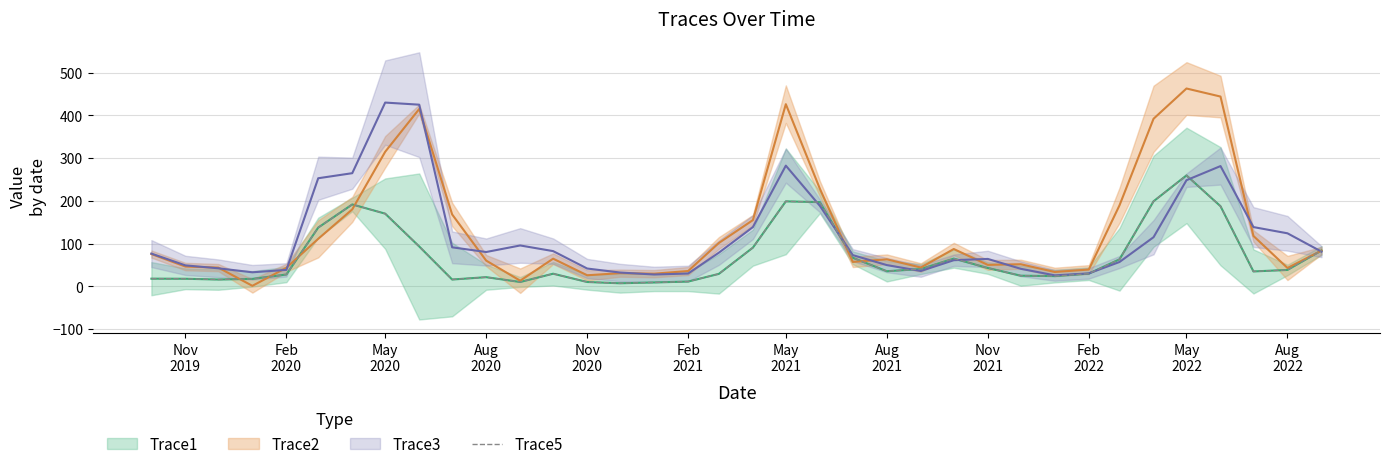

How many data points are less than 35?

18